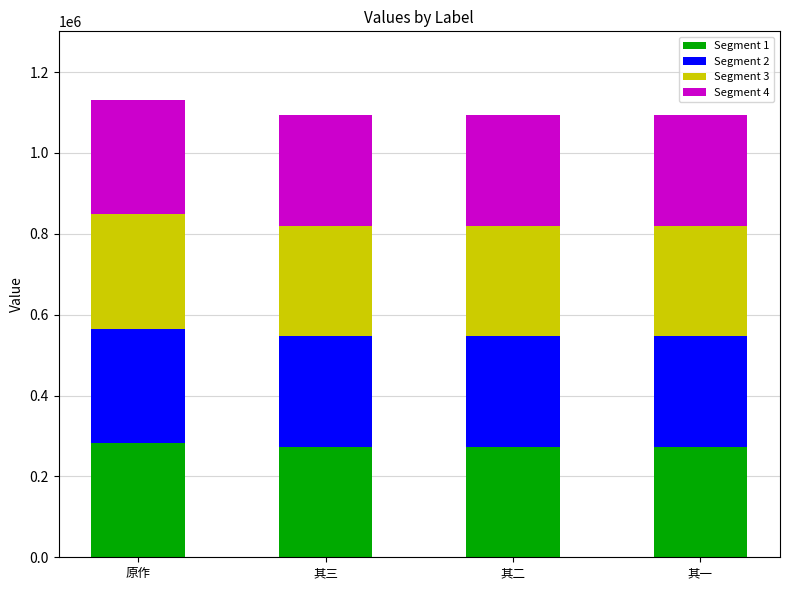

At which label does Segment 1 first exceed 273226?

原作